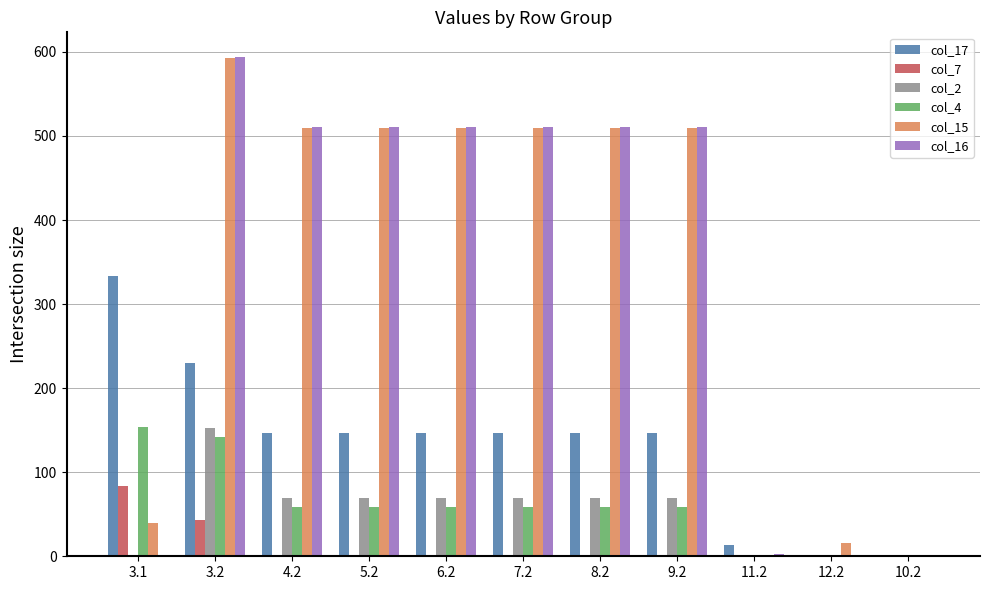

What is the greatest value displayed?

593.6